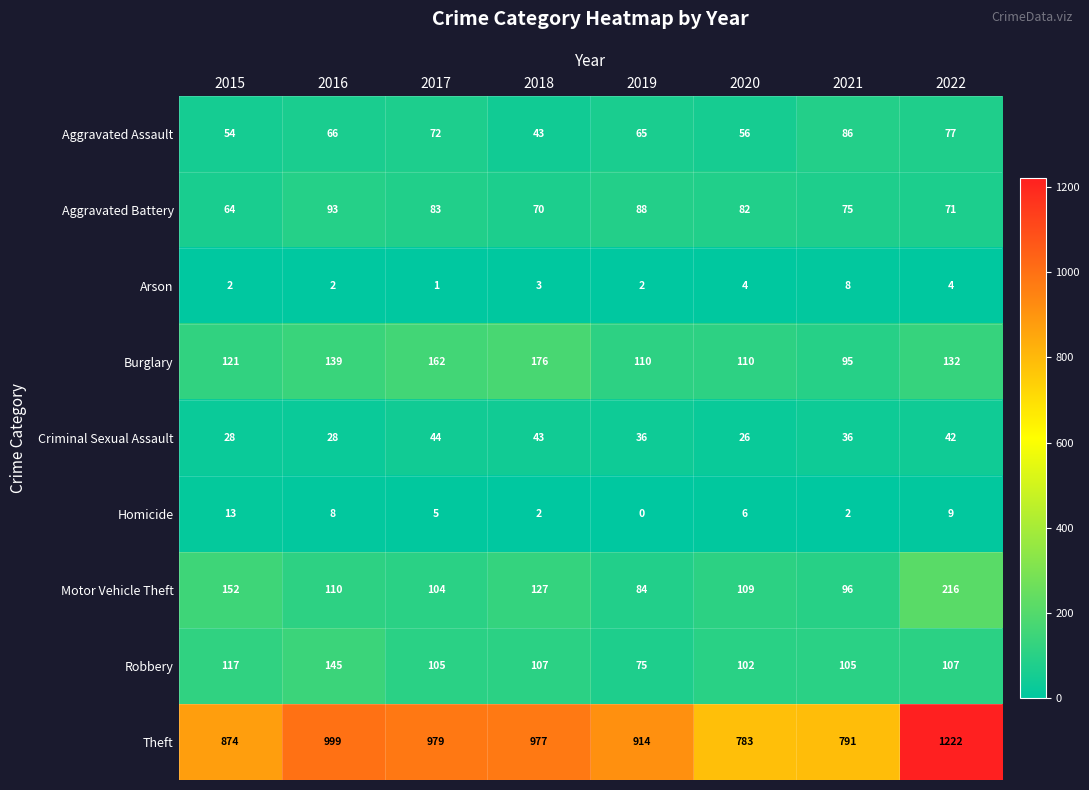

True or false: Aggravated Assault has a value of 66 at 2016.

True